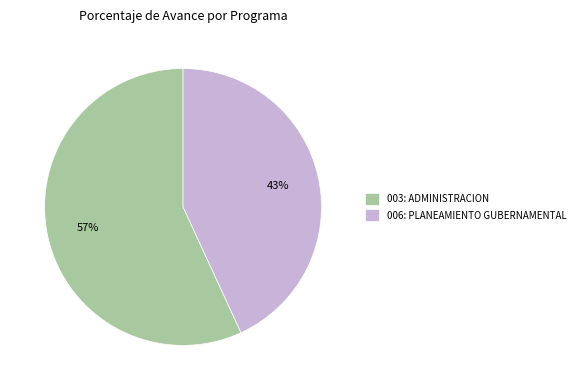

To the nearest percent, what is the combined percentage of 003: ADMINISTRACION and 006: PLANEAMIENTO GUBERNAMENTAL?

100%